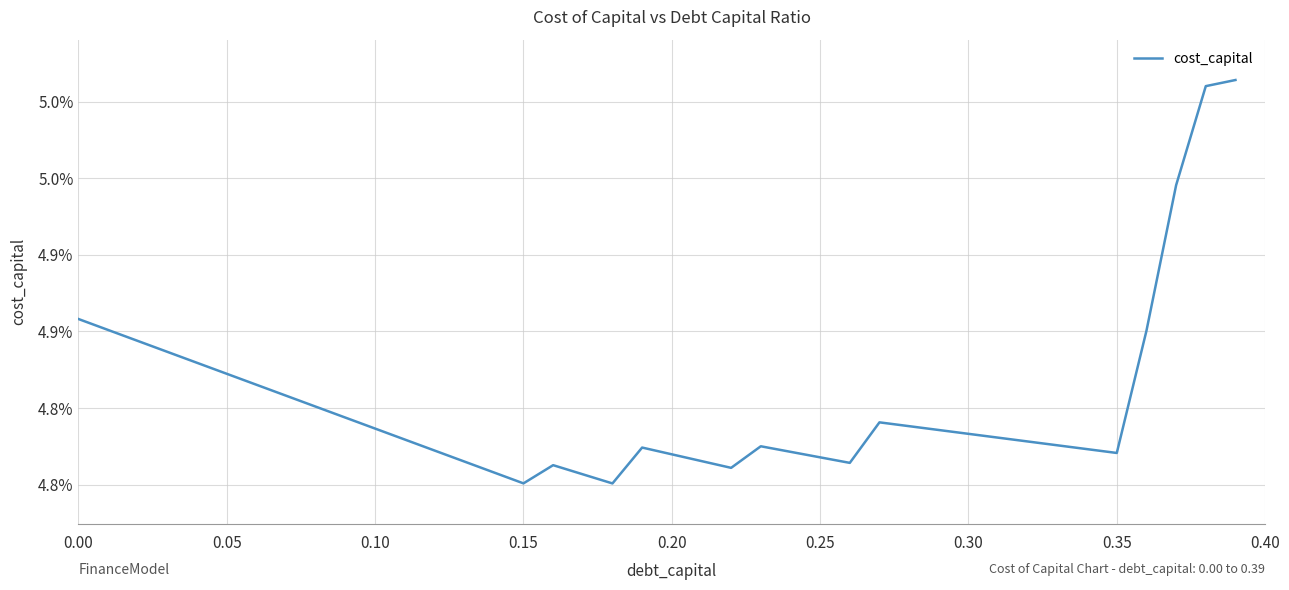

Count the values in the range 0 to 1.

40